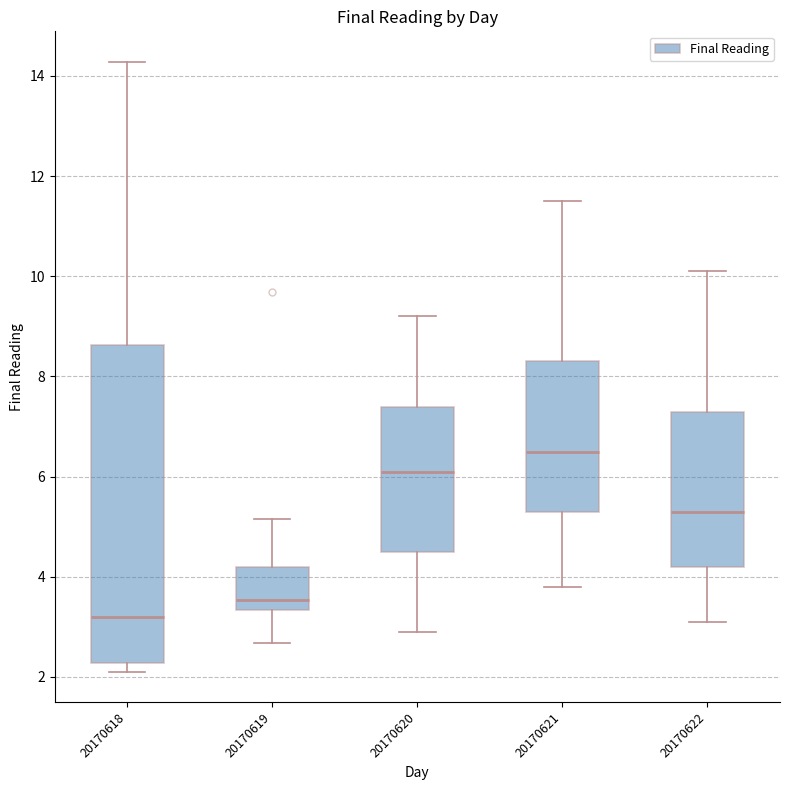

Which box is the tallest, from its lower edge to its upper edge?

20170618